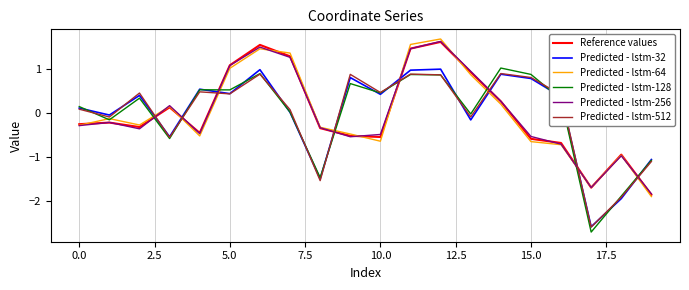

After their last crossing, which series has the higher values: Predicted - lstm-512 or Reference values?

Predicted - lstm-512